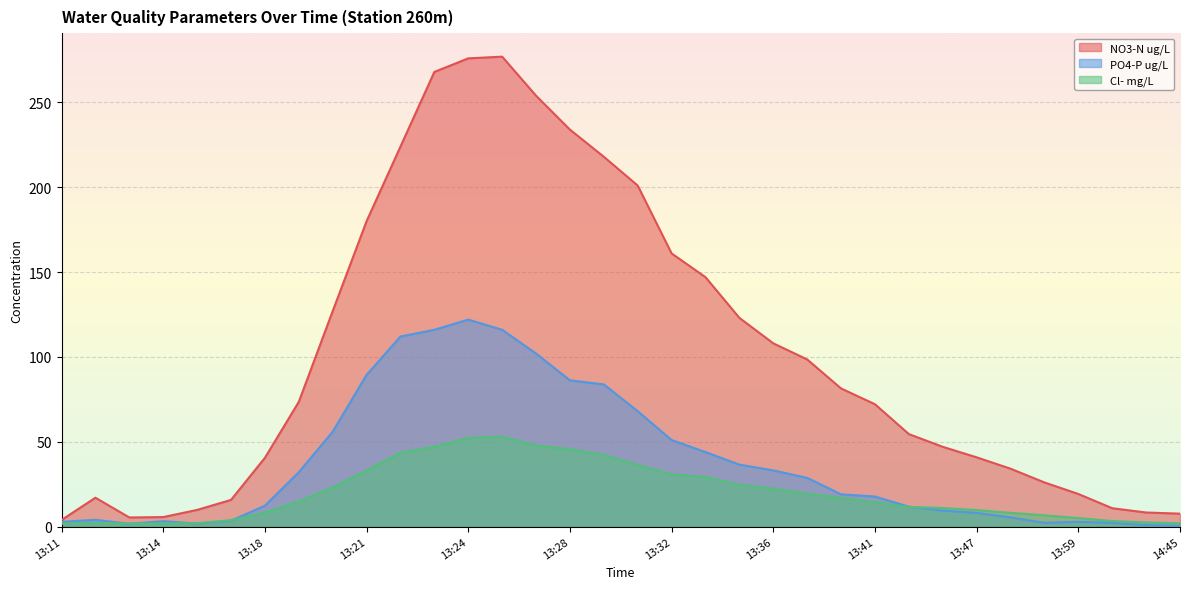

What is the maximum value for PO4-P ug/L?

122.0